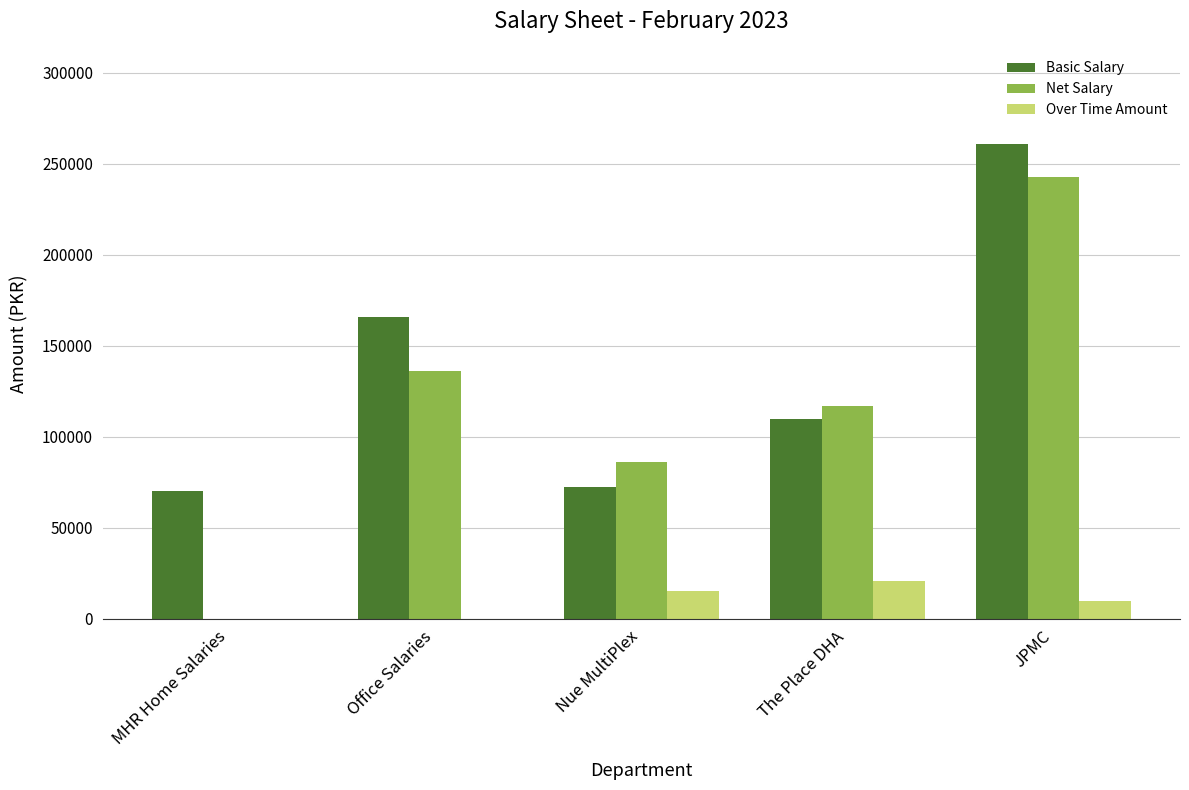

What is the highest value of the Net Salary series?

242562.5